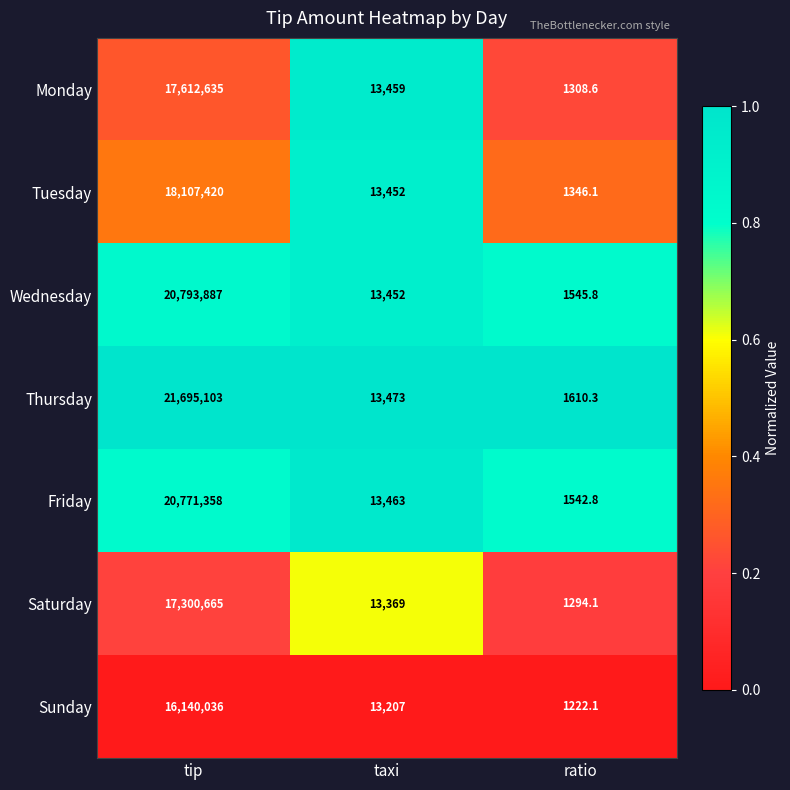

Rank the series by their maximum value, from highest to lowest.

Thursday, Wednesday, Friday, Tuesday, Monday, Saturday, Sunday